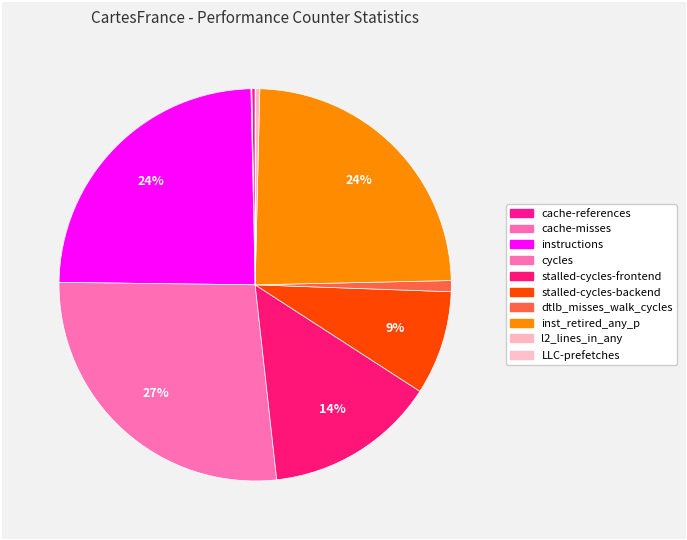

Does cycles account for over 50% of the chart?

No